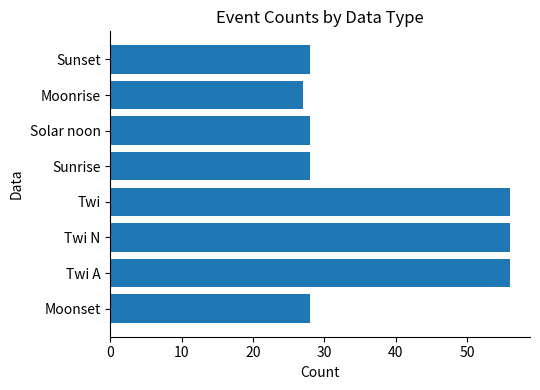

What is the approximate value at Sunset, to the nearest 10?

30